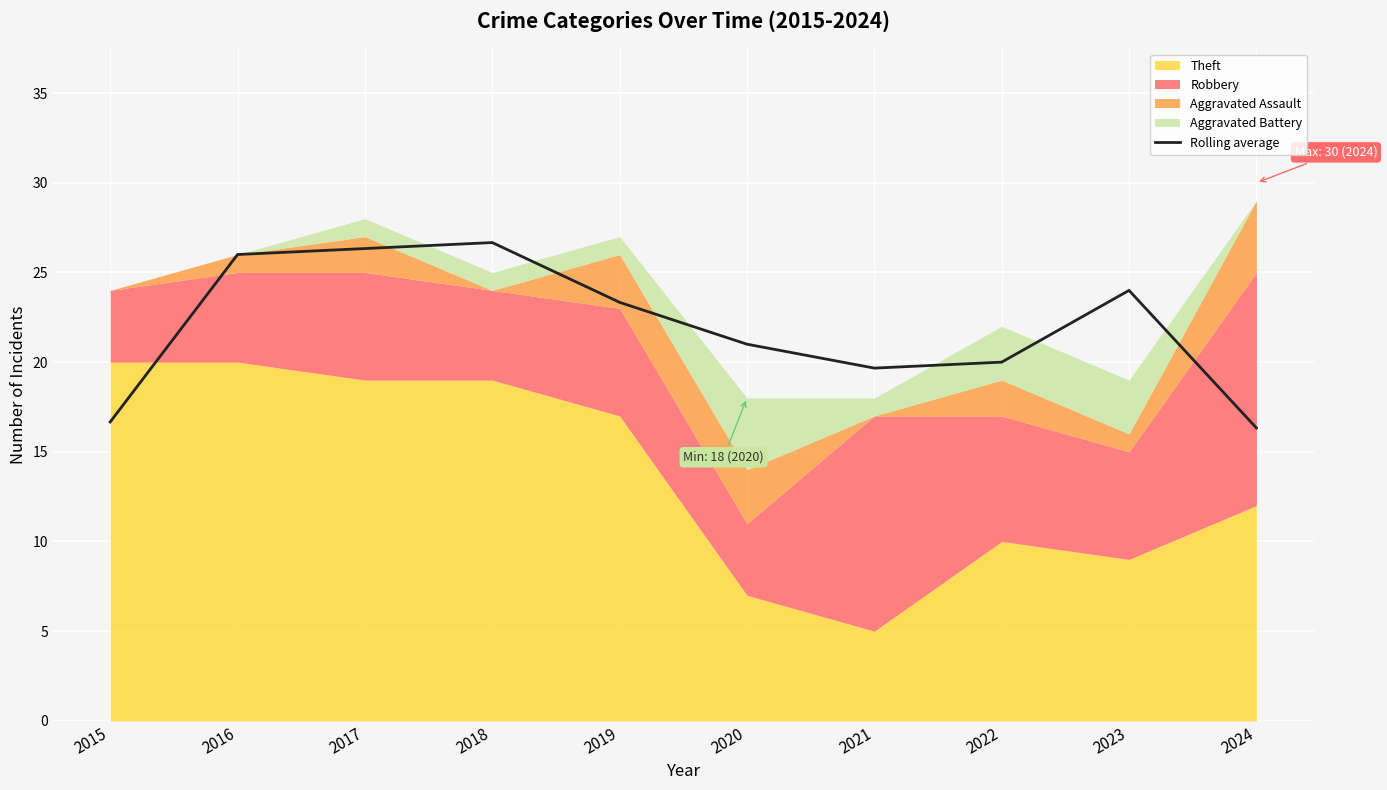

What is the minimum value for Rolling average?

16.3